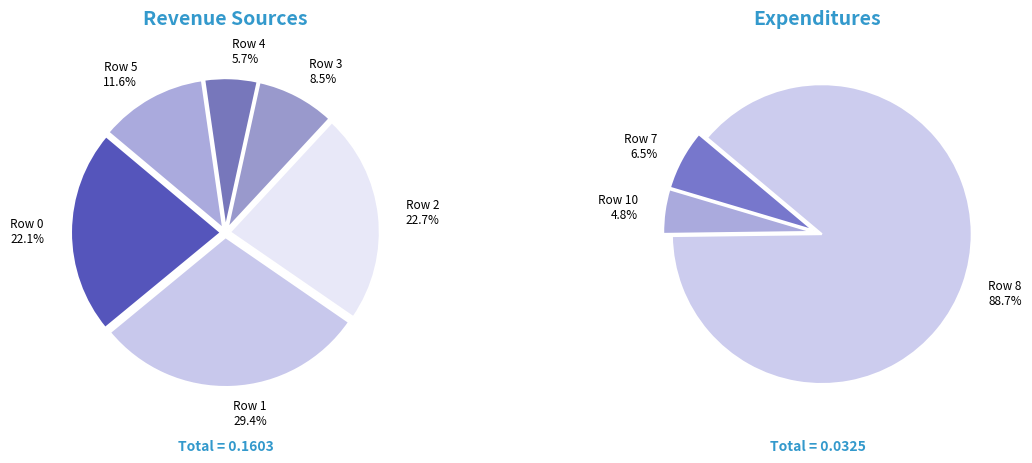

What is the largest slice in the pie chart?

1